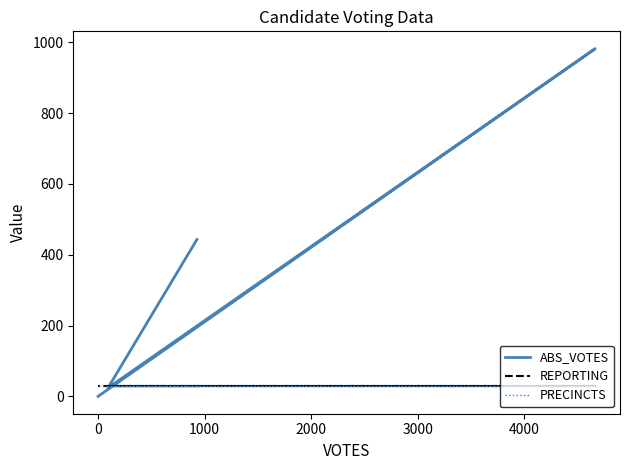

True or false: PRECINCTS has more than 2 points higher than both neighbors.

False